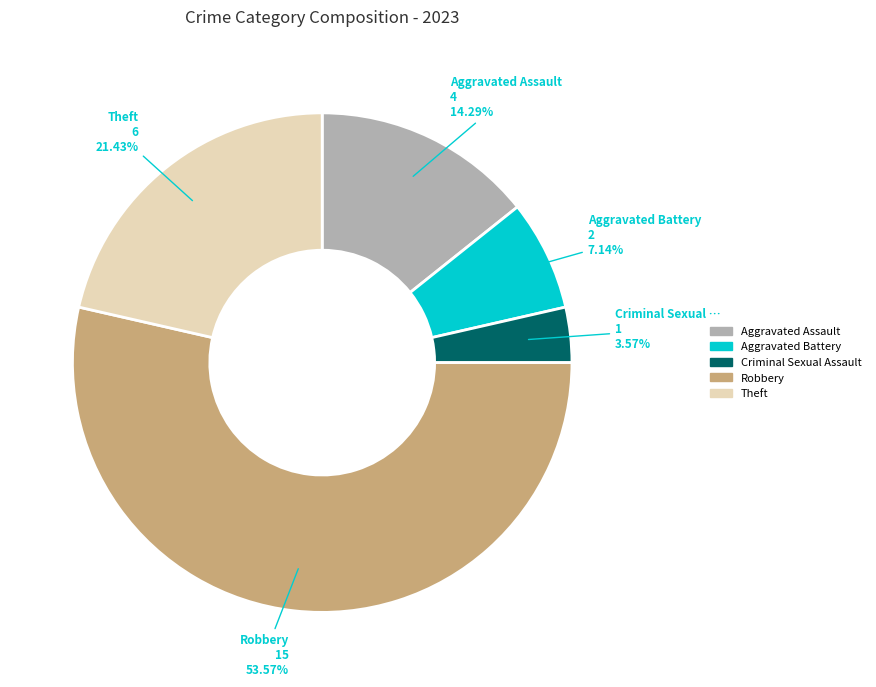

Which slice is the smallest?

Criminal Sexual Assault